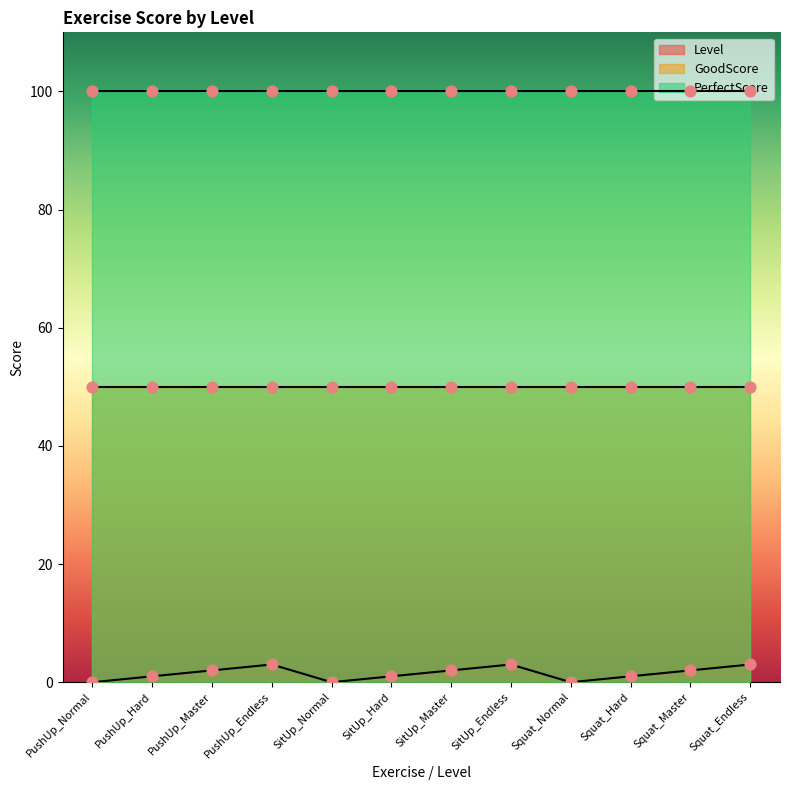

Which series reaches the minimum Y coordinate?

Level